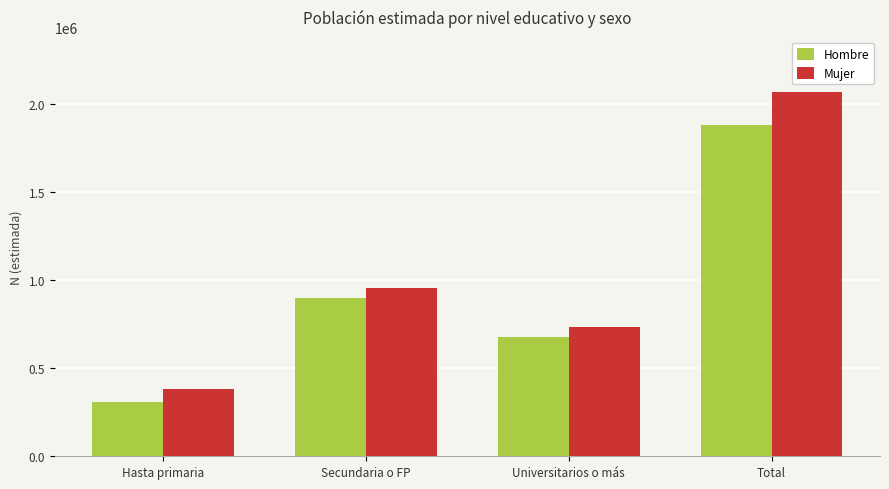

Which category has the highest value across all series?

Total